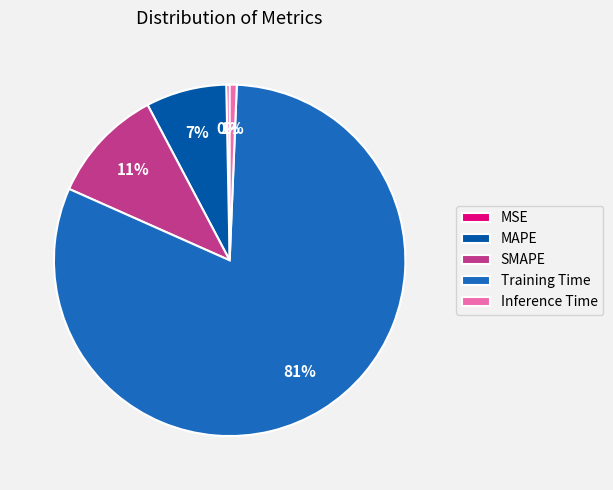

To the nearest percent, what portion does MAPE represent?

7%